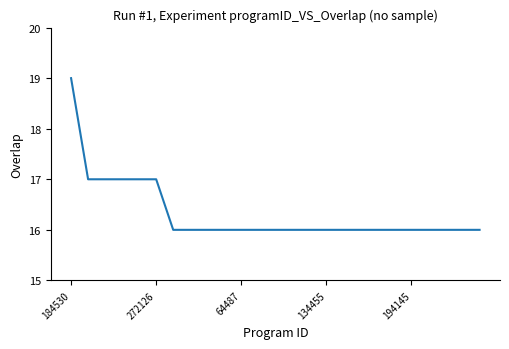

What is the smallest value displayed?

16